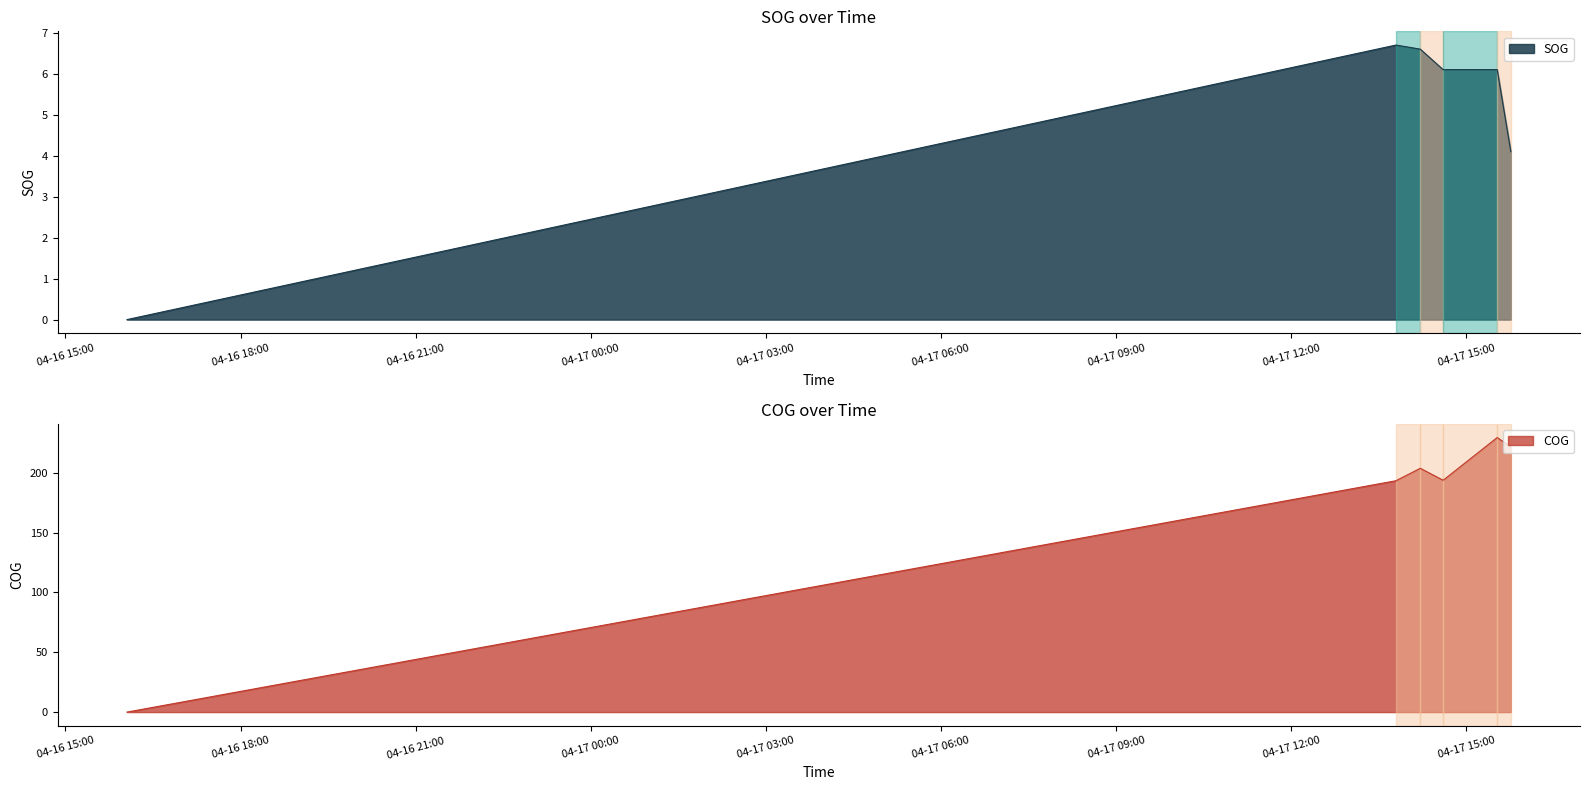

Is the value of COG at 2024-04-17 13:47:29 greater than the value of SOG at 2024-04-17 15:31:33?

Yes